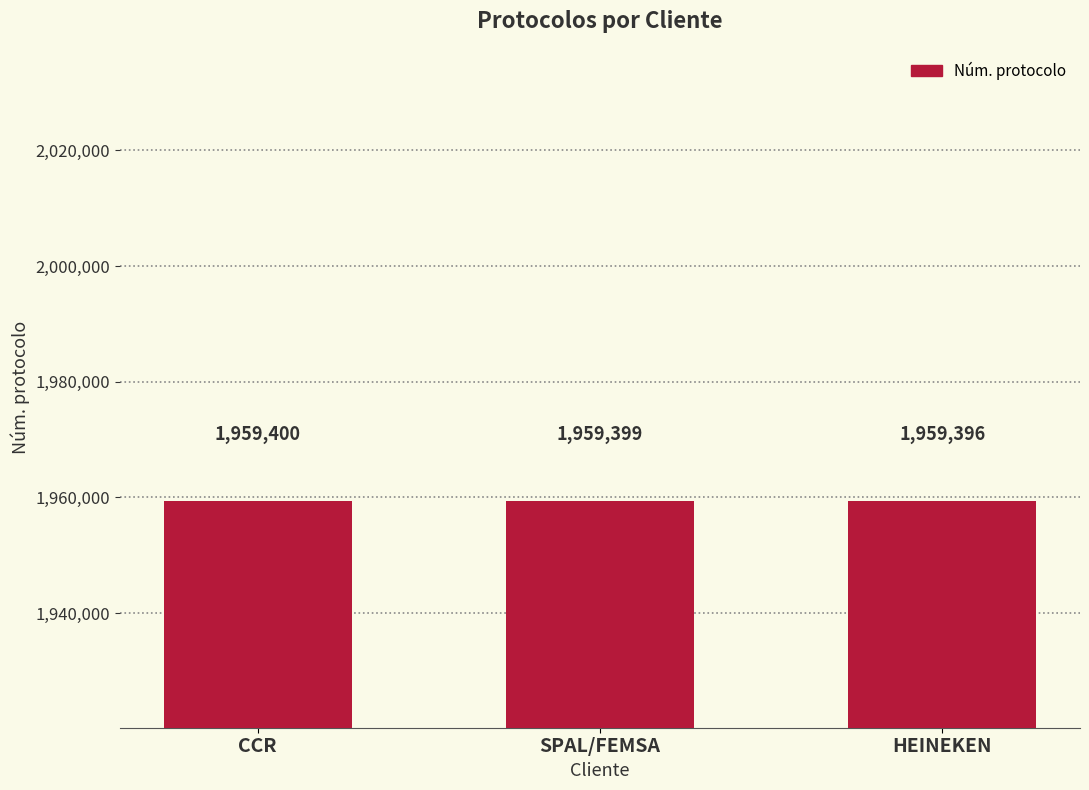

List the labels in order of value, smallest first.

HEINEKEN, SPAL/FEMSA, CCR